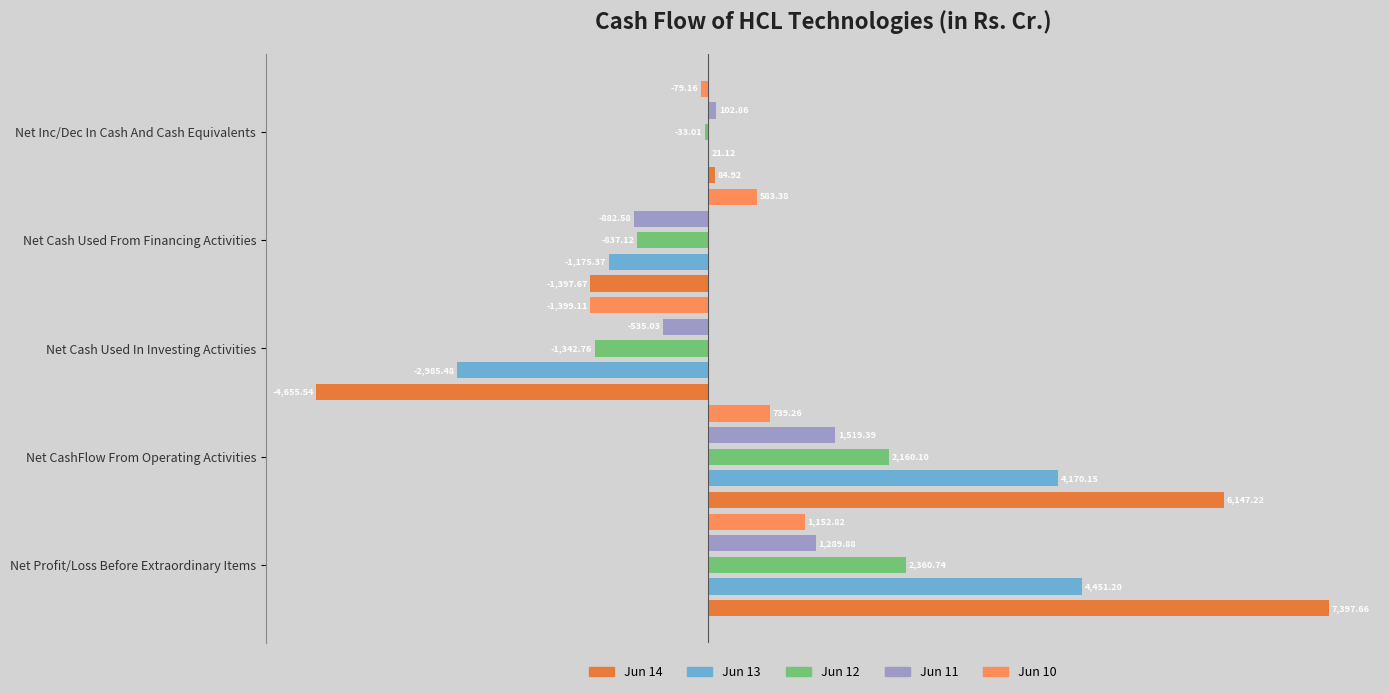

What is the sum of the Jun 14 values at Net Inc/Dec In Cash And Cash Equivalents and Net Cash Used In Investing Activities?

-4570.6